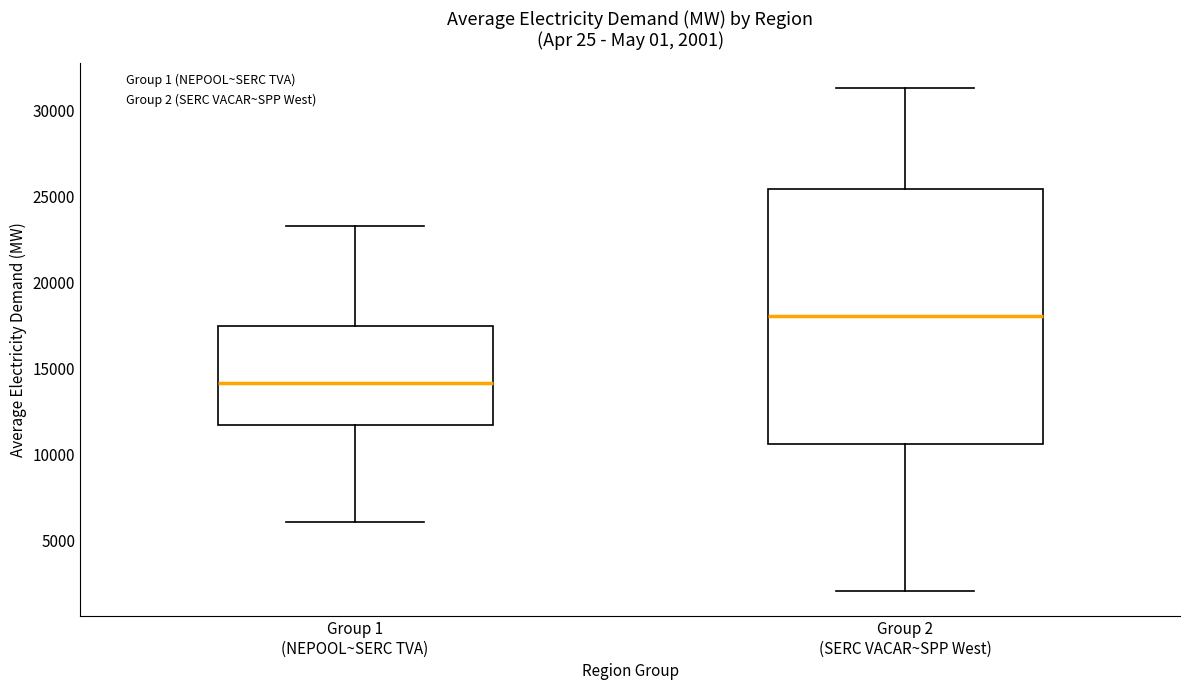

Which box is the tallest, from its lower edge to its upper edge?

Group 2 (SERC VACAR~SPP West)